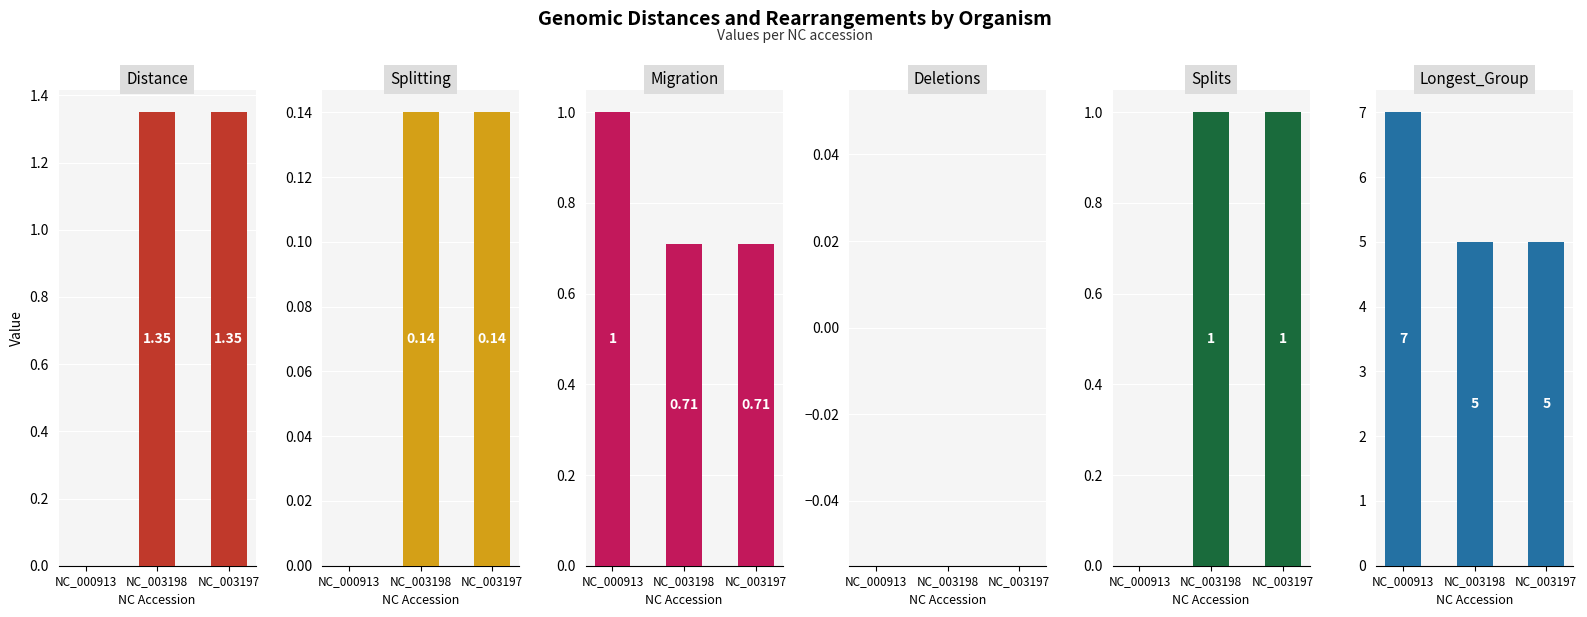

Which has a higher value, NC_003198 or NC_003197?

NC_003198